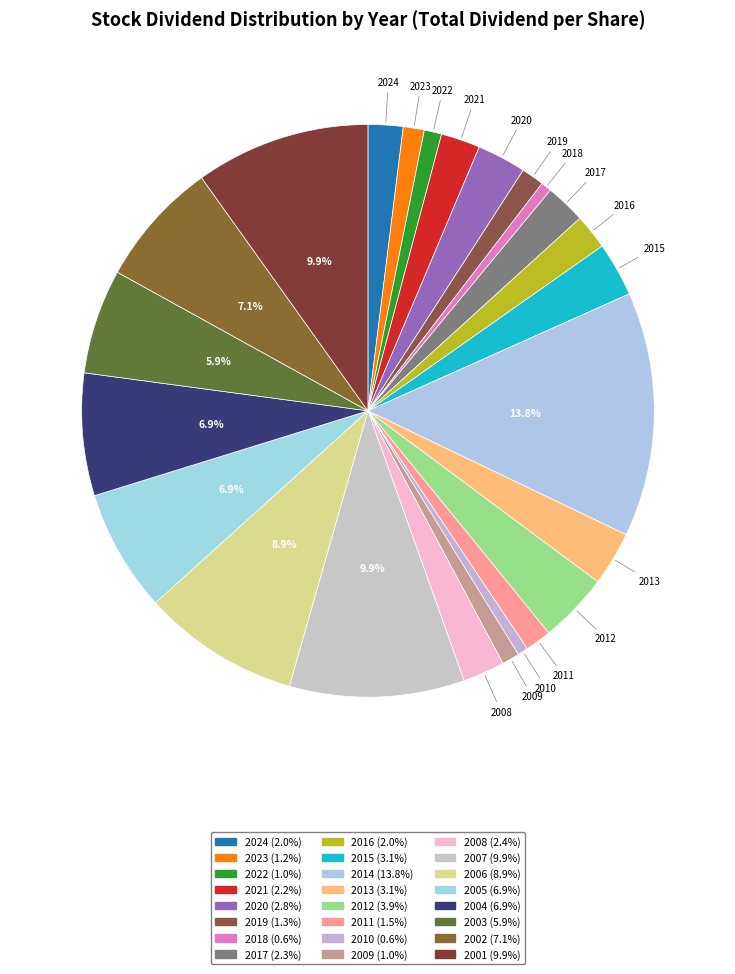

How much of the chart is everything except 2021?

97.8%